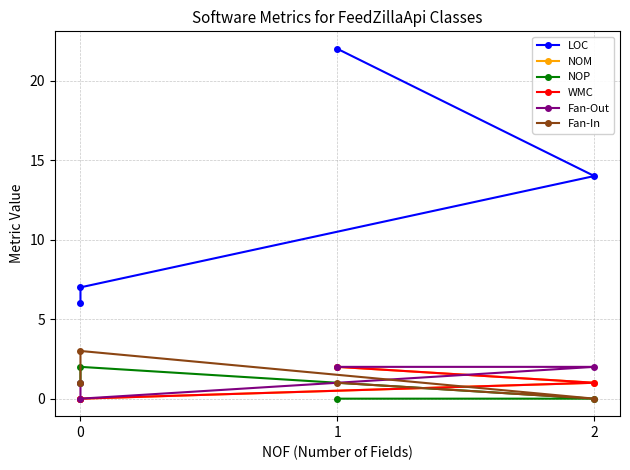

True or false: Fan-Out and LOC intersect in this chart.

False